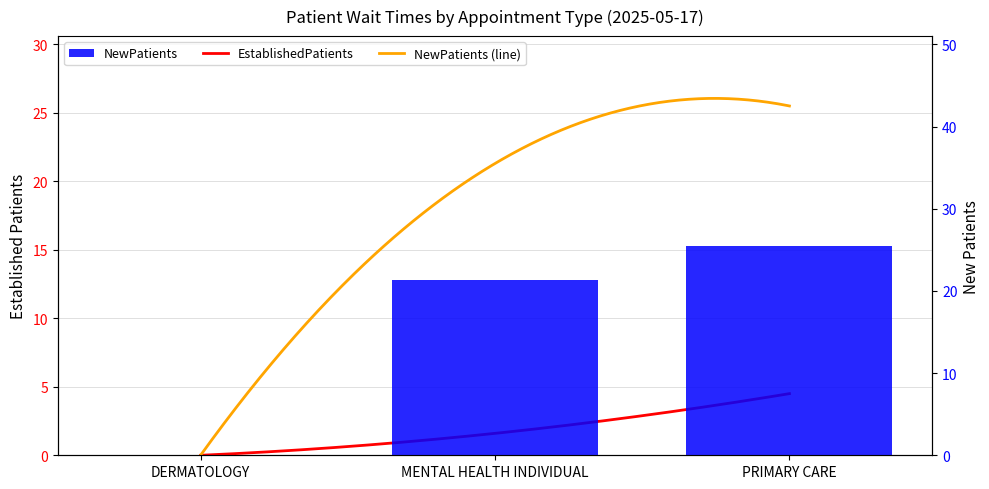

List the labels in order of value, largest first.

PRIMARY CARE, MENTAL HEALTH INDIVIDUAL, DERMATOLOGY